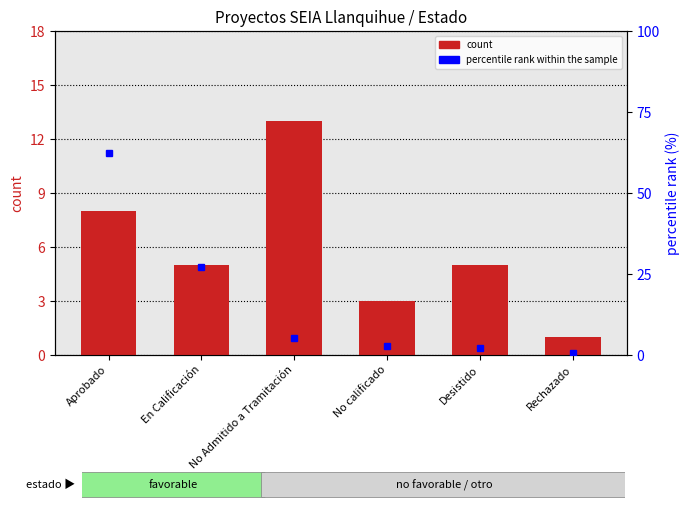

Where is percentile rank within the sample nearest to the value 31?

En Calificación